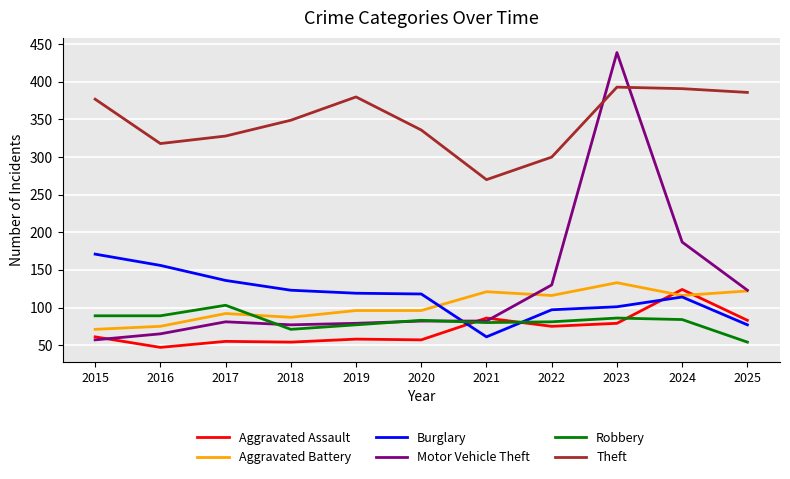

True or false: Robbery has a value of 128 at 2016.

False